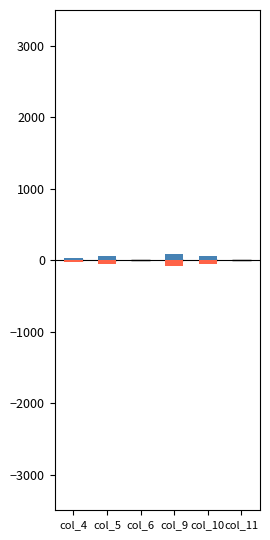

At which category does the chart reach its peak across all series?

col_9